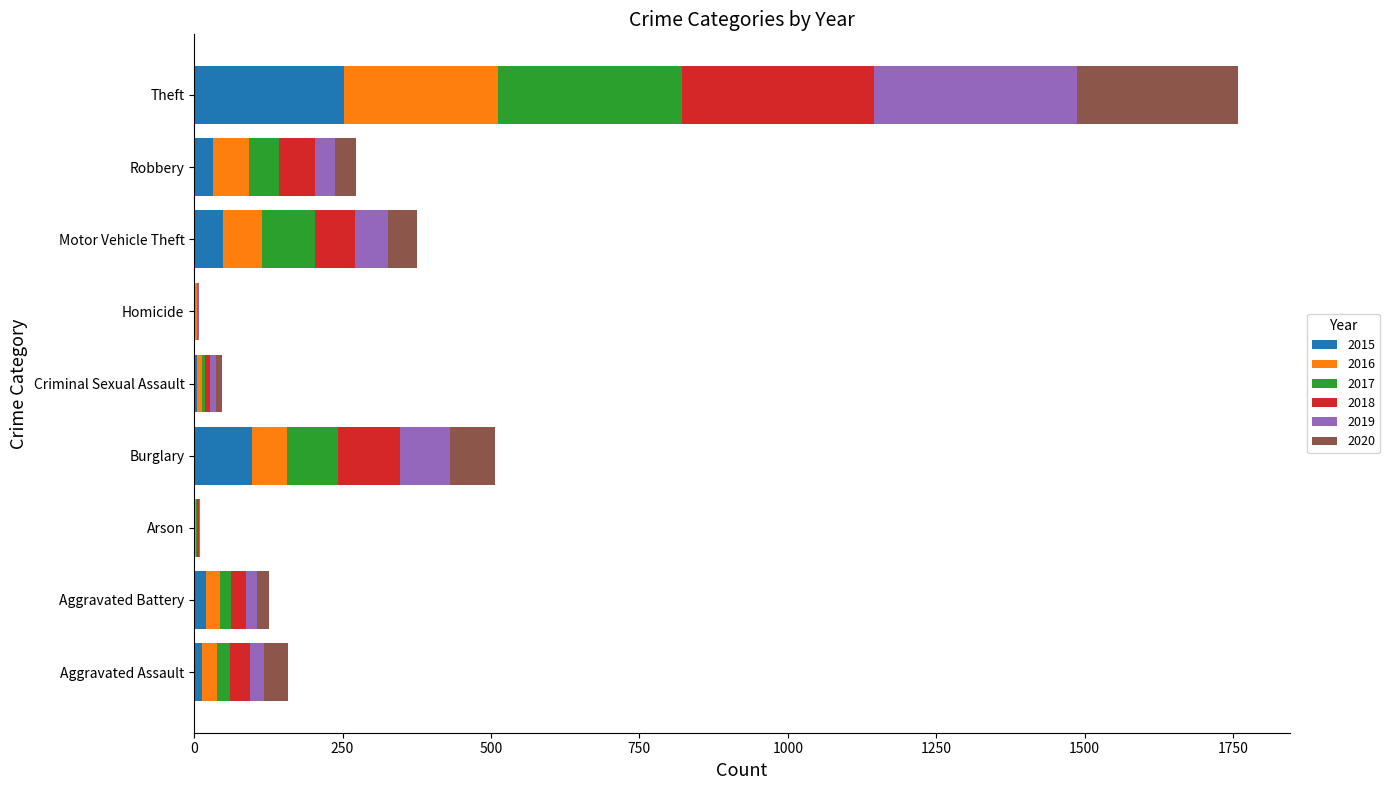

At which category is the sum across all series the highest?

Theft